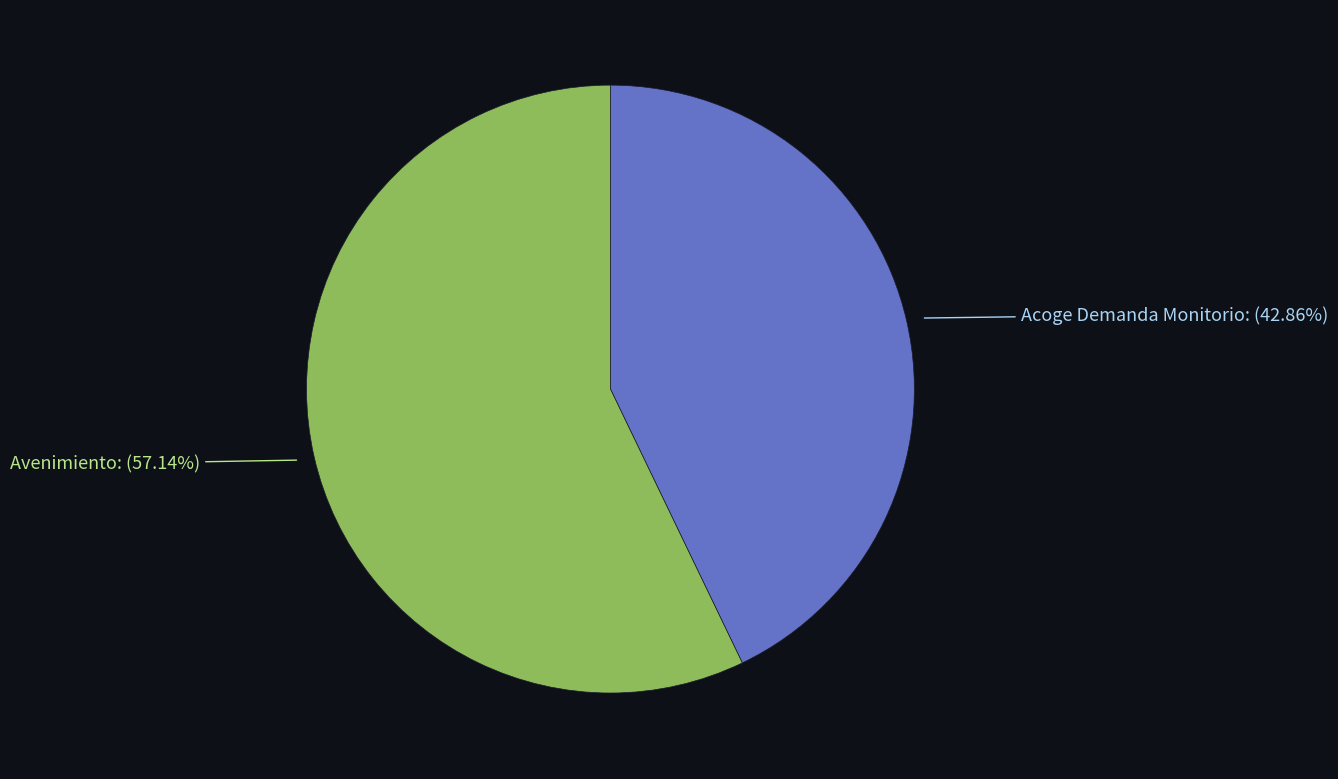

What is the ratio of the value at Avenimiento to the value at Acoge Demanda Monitorio?

1.3